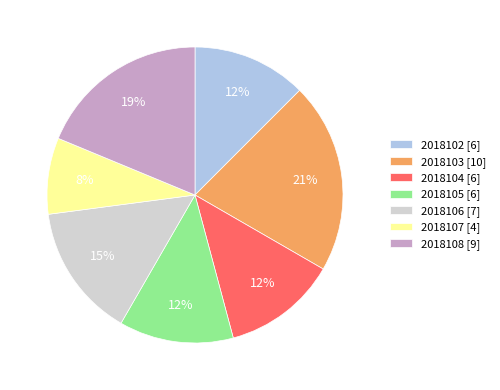

Which slice is the largest?

2018103